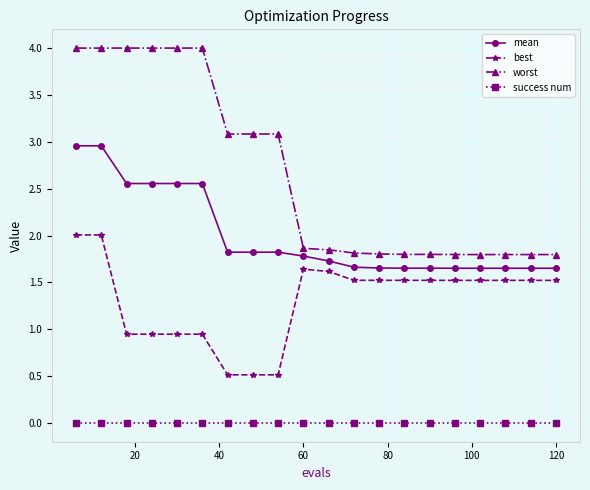

What is the difference between the second highest and second lowest values in the mean series?

1.3